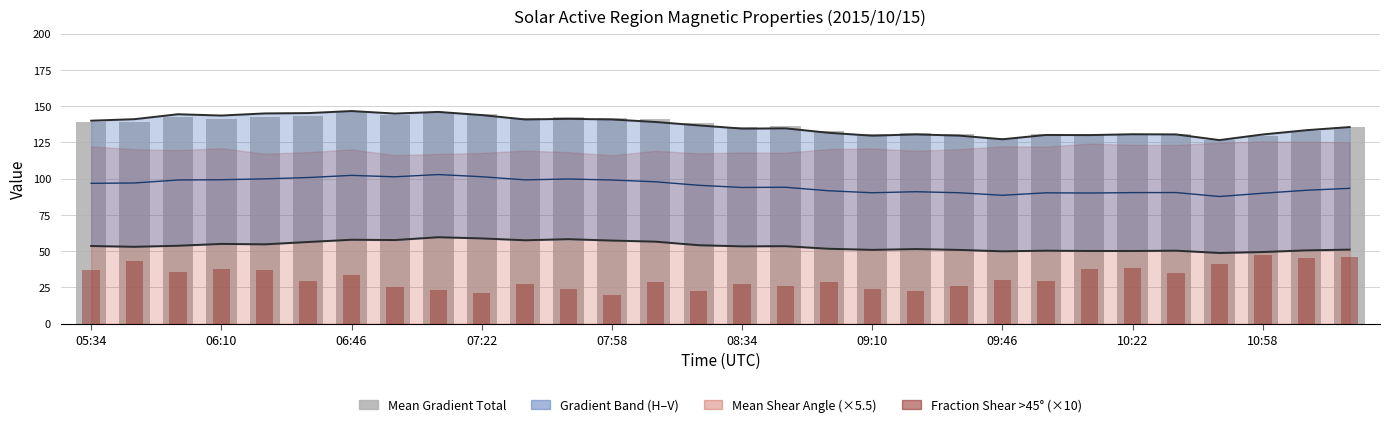

What is the spread (max minus min) of values at 10?

114.6